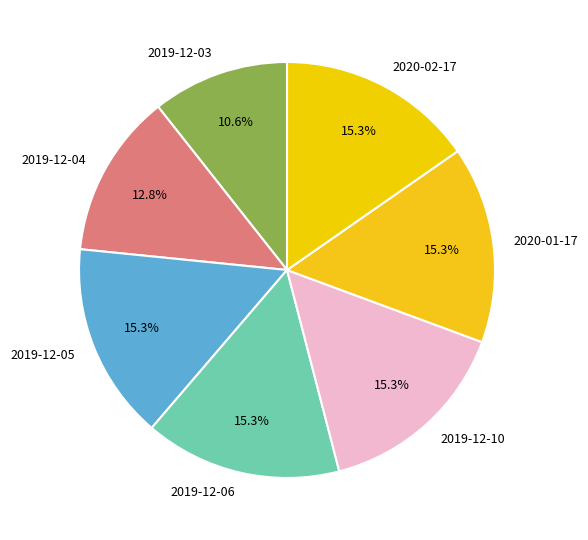

How much of the chart is everything except 2019-12-05?

84.7%